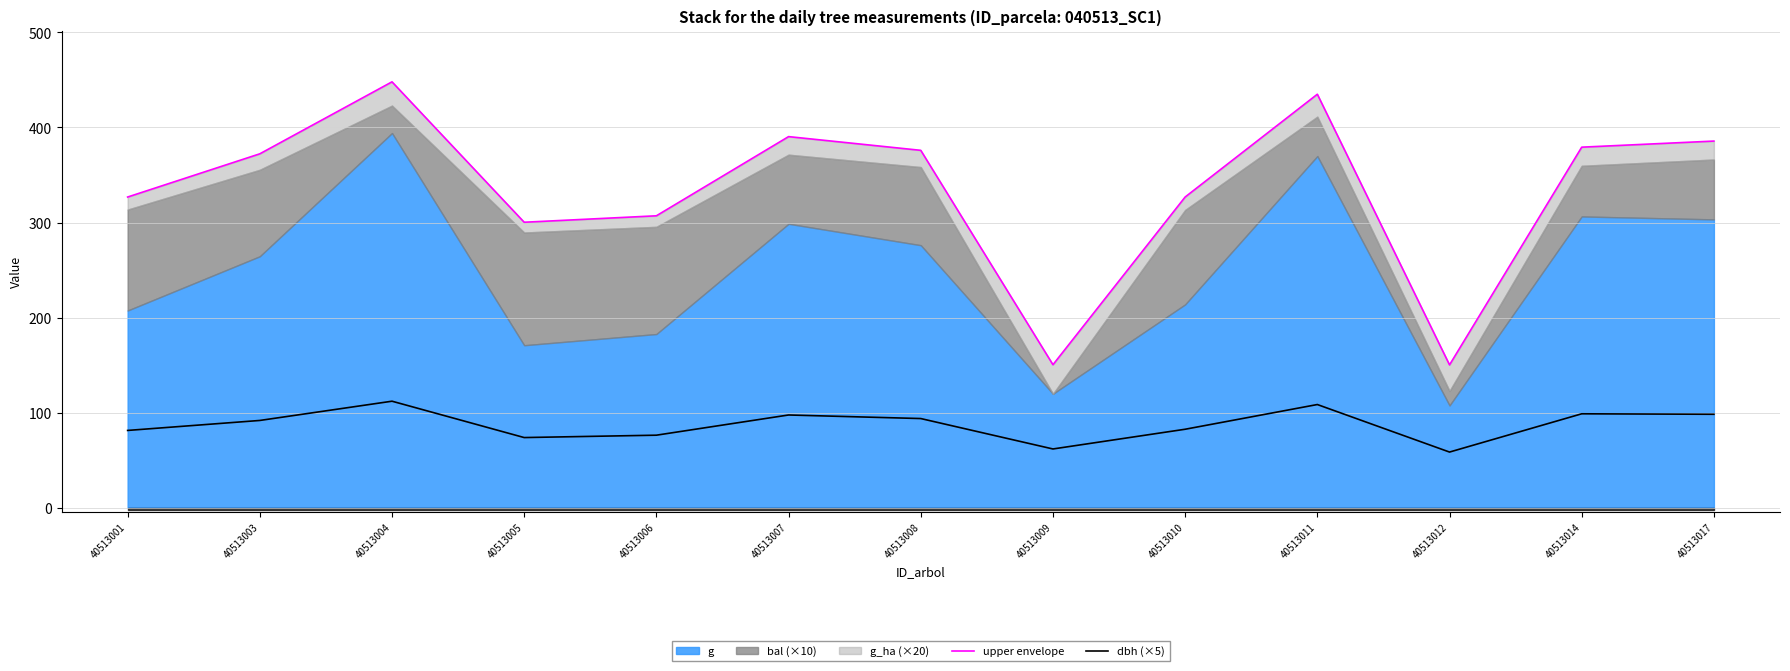

At which label is upper envelope closest to 299?

40513005